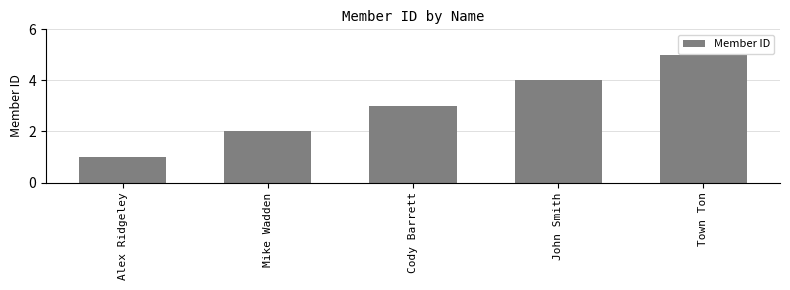

Rank the categories by value from lowest to highest.

Alex Ridgeley, Mike Wadden, Cody Barrett, John Smith, Town Ton